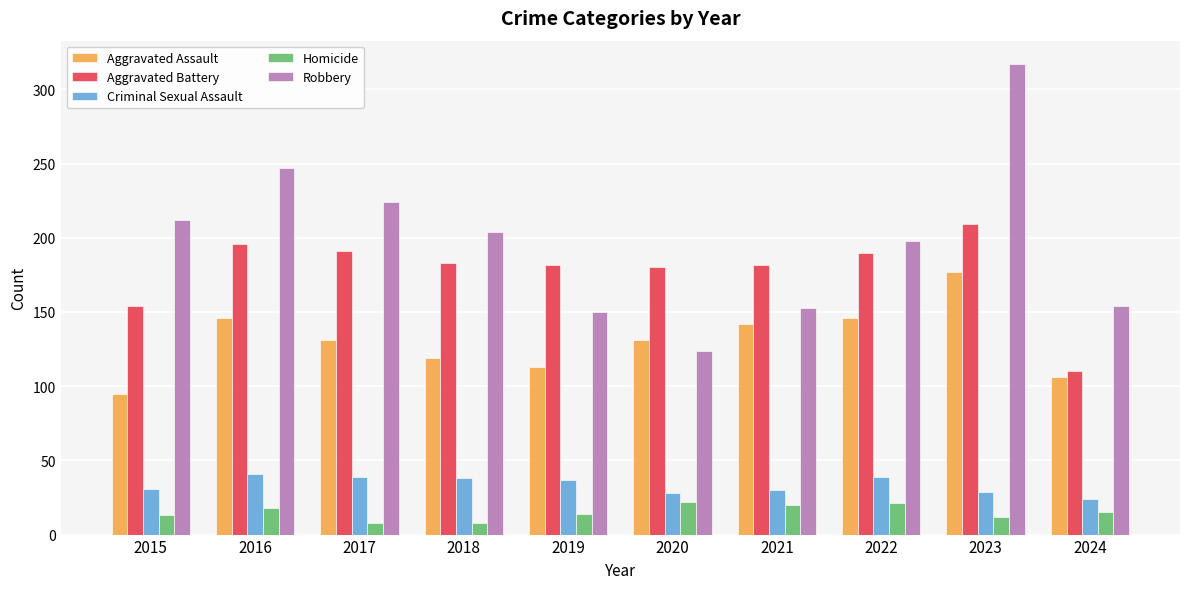

List the series in order of their peak value, highest first.

Robbery, Aggravated Battery, Aggravated Assault, Criminal Sexual Assault, Homicide